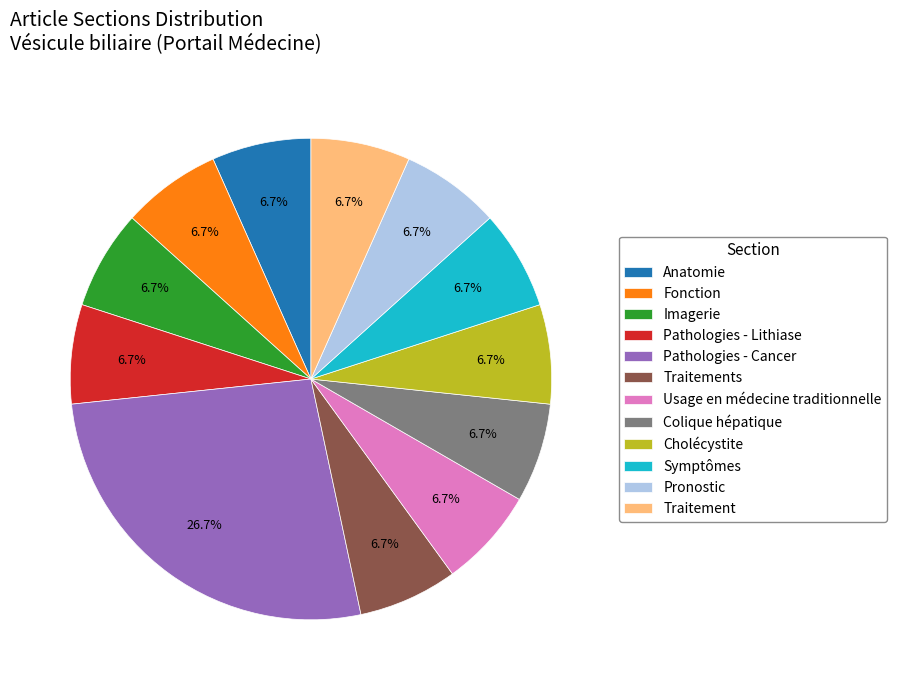

How much of the chart is everything except Symptômes?

93.3%